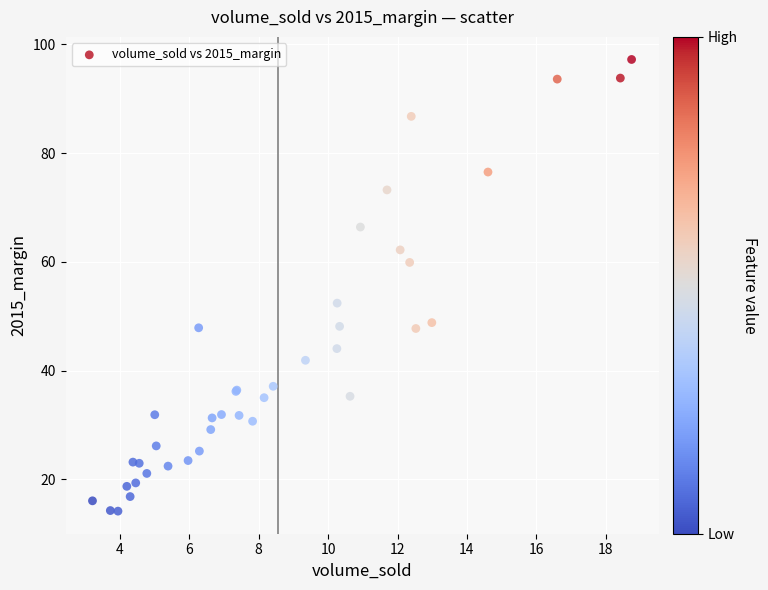

What Y value in the scatter plot is closest to 55?

52.4